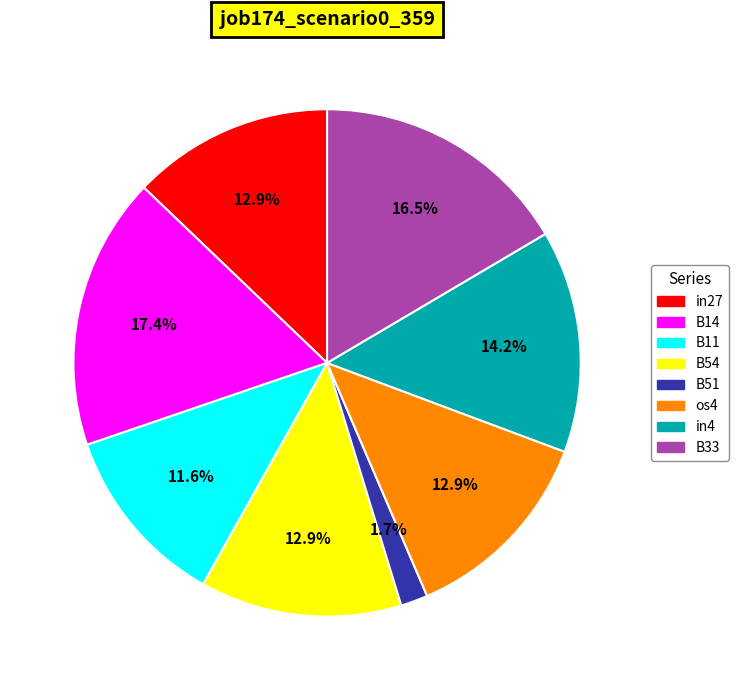

To the nearest percent, what is the average slice percentage?

12%